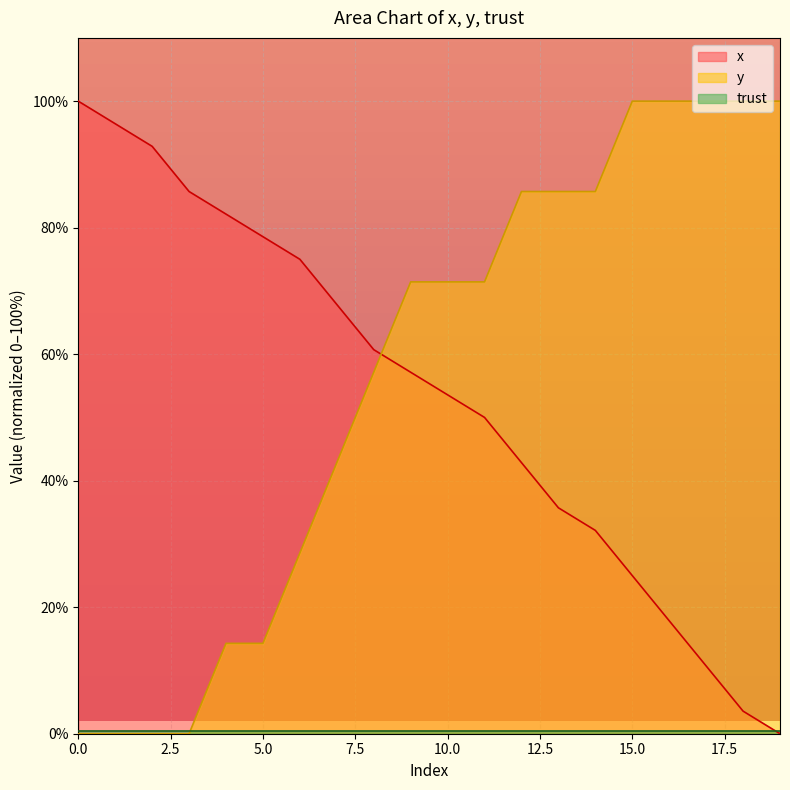

What is the highest value of the y series?

100.0